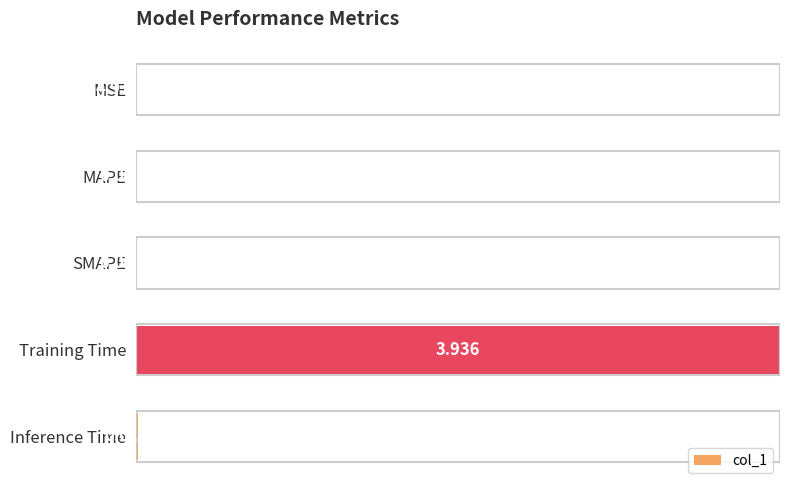

Does the chart contain stacked bars?

No